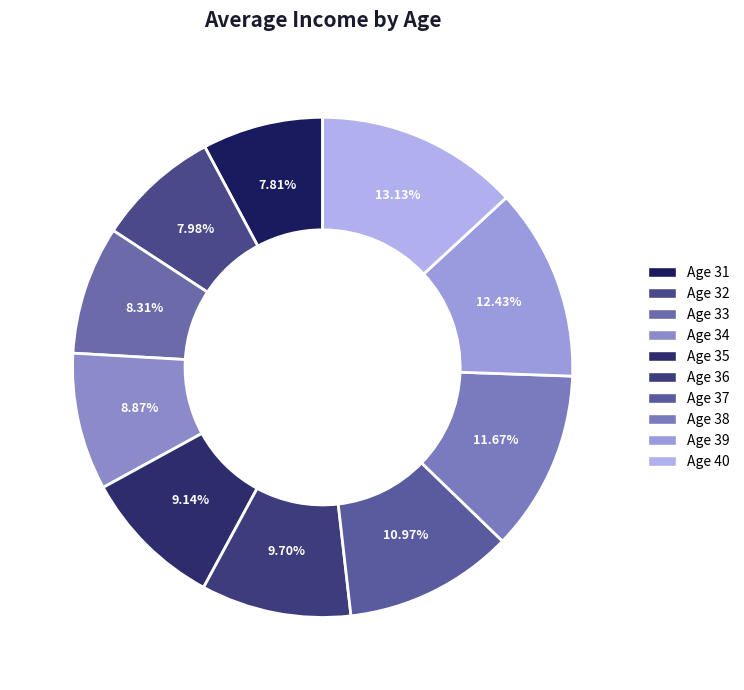

How many segments does this pie chart have?

10